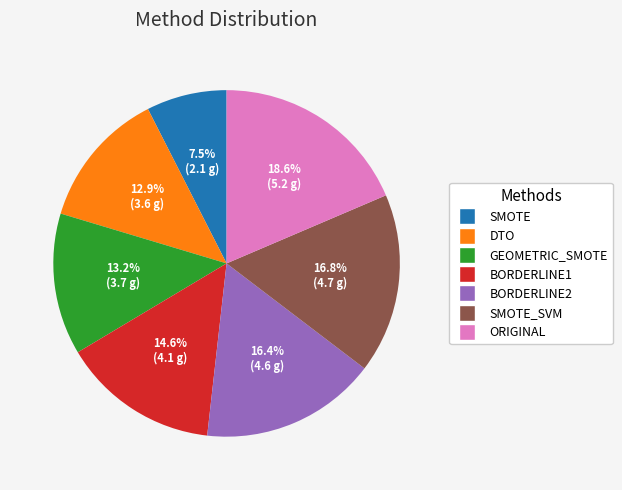

Is there a majority slice in this chart?

No